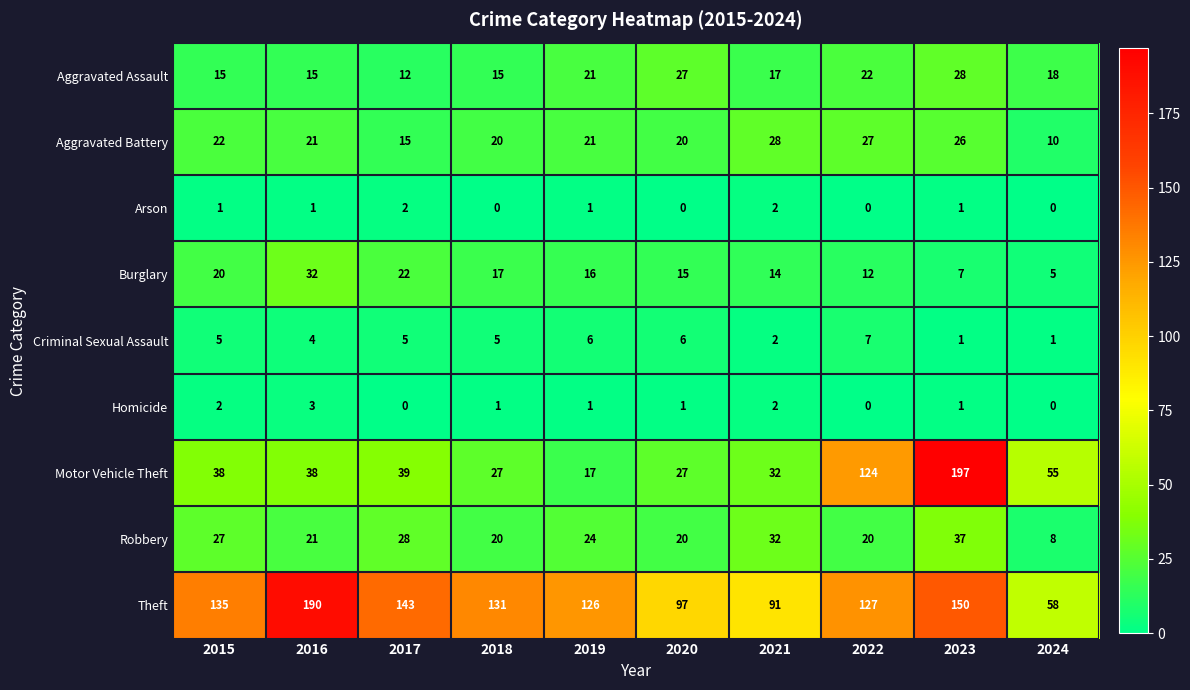

What is the spread (max minus min) of values at 2023?

196